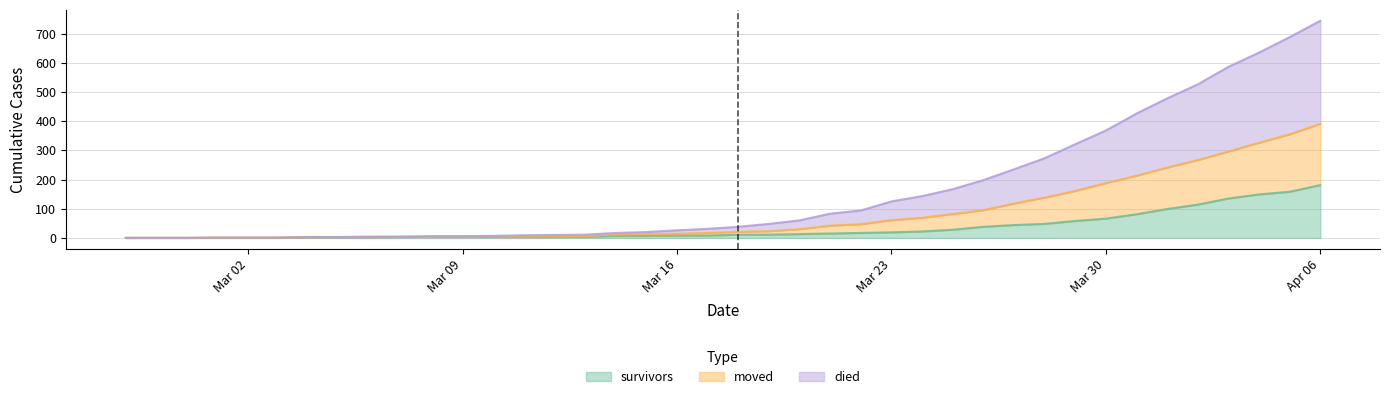

Between 2020-03-11 and 2020-03-20, which series saw the biggest shift?

died